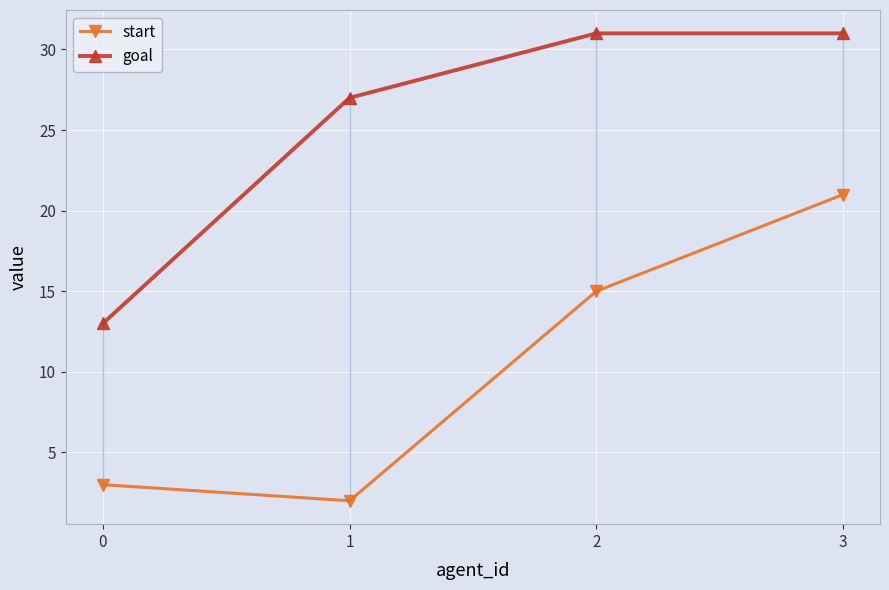

What is the greatest value displayed?

31